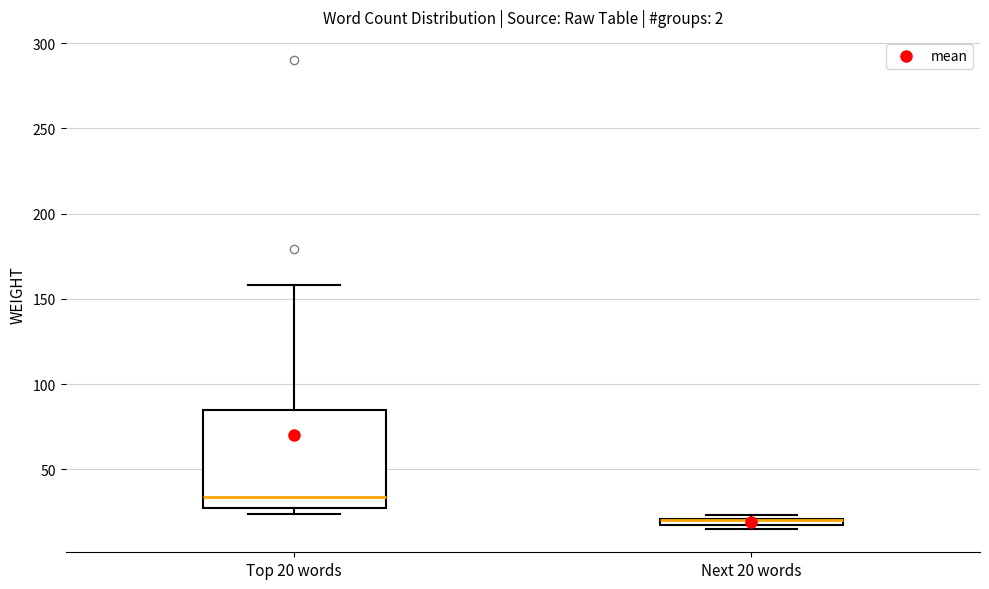

Where is the lower edge of the box for Next 20 words on the y-axis? The values are not printed on the chart, so give them approximately, as read against the axis.

15